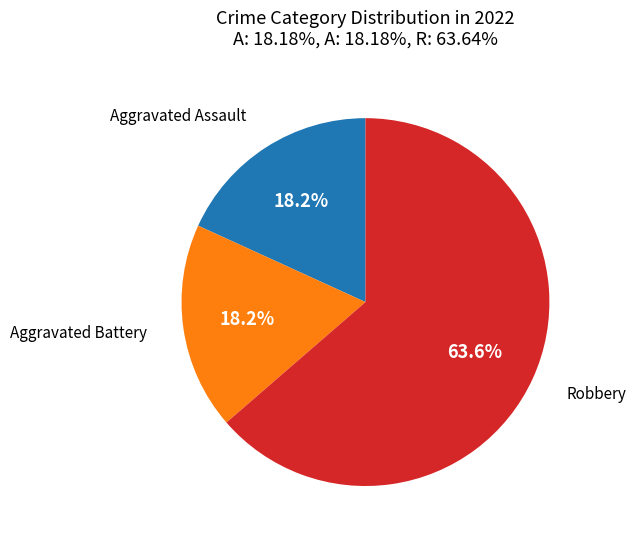

Is there a majority slice in this chart?

Yes